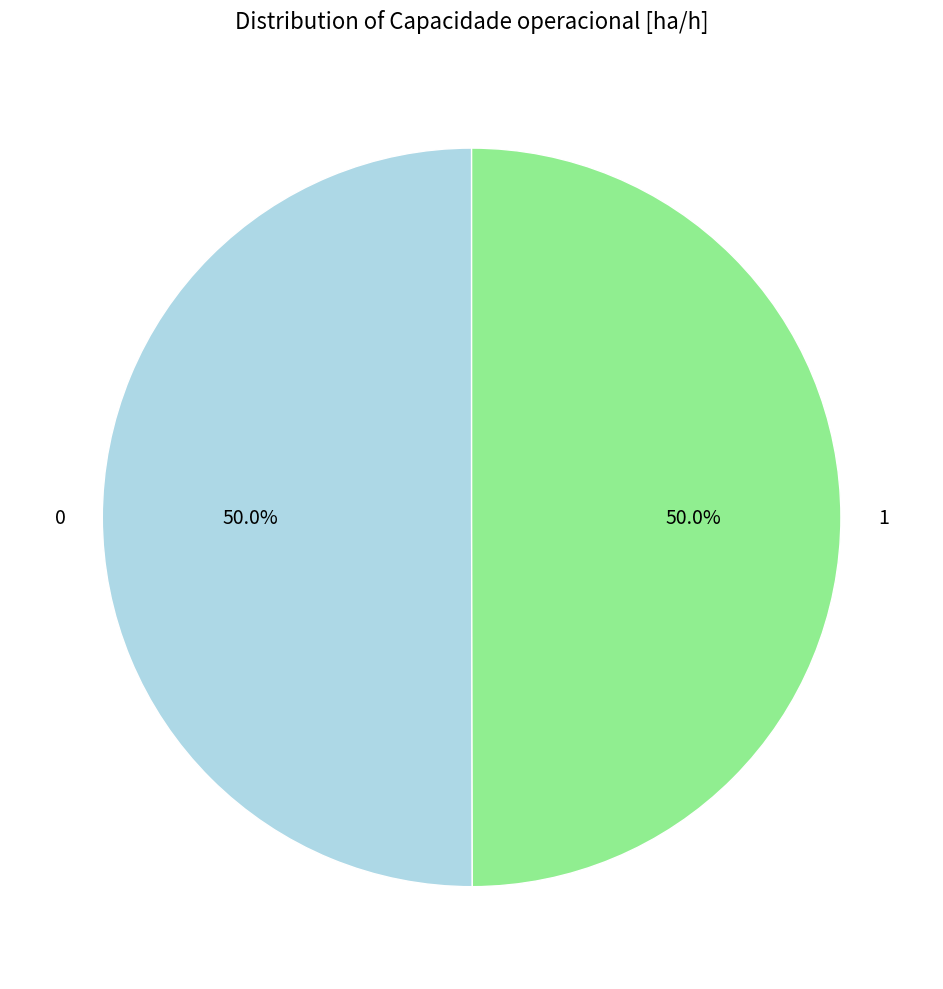

Is the sum of 0 and 1 greater than half?

Yes